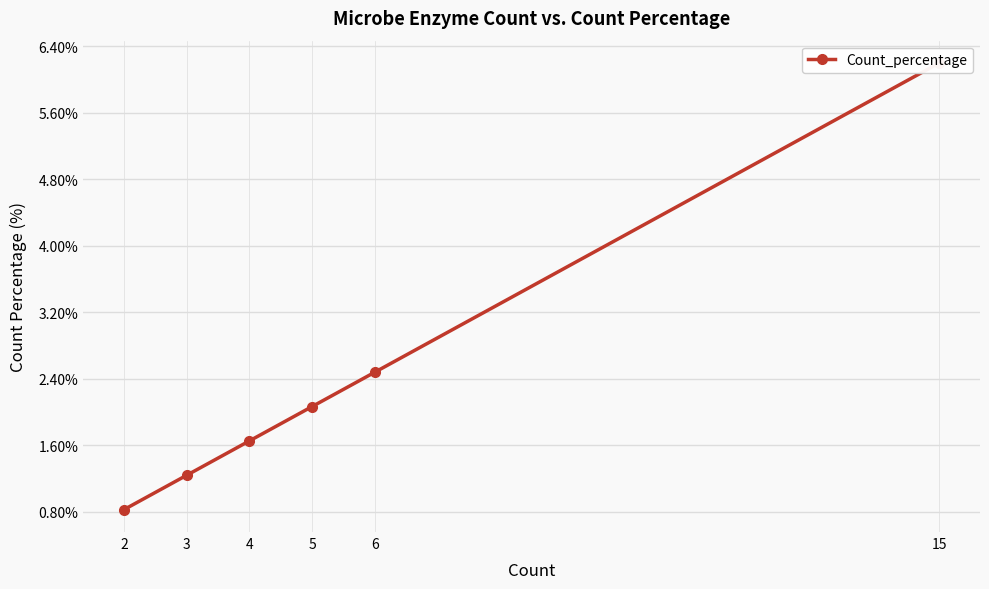

How many data points are less than 2?

3